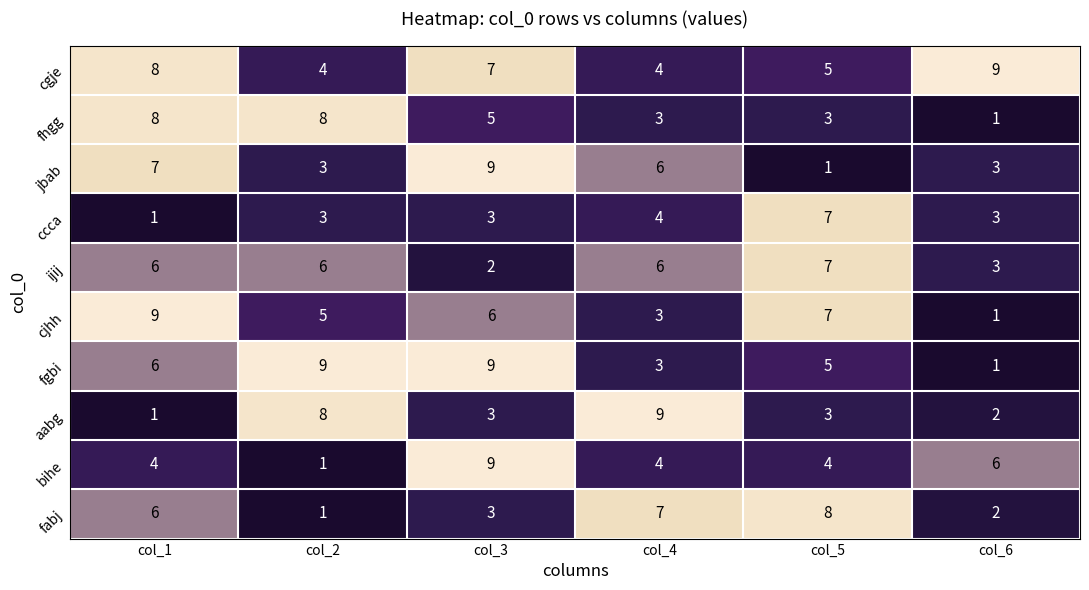

The value of fabj at col_5 is 6. True or false?

False